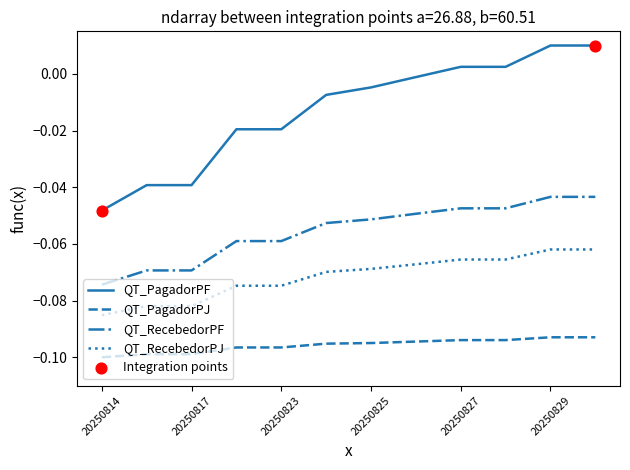

Rank the series by their average value, from lowest to highest.

QT_PagadorPJ, QT_RecebedorPJ, QT_RecebedorPF, QT_PagadorPF